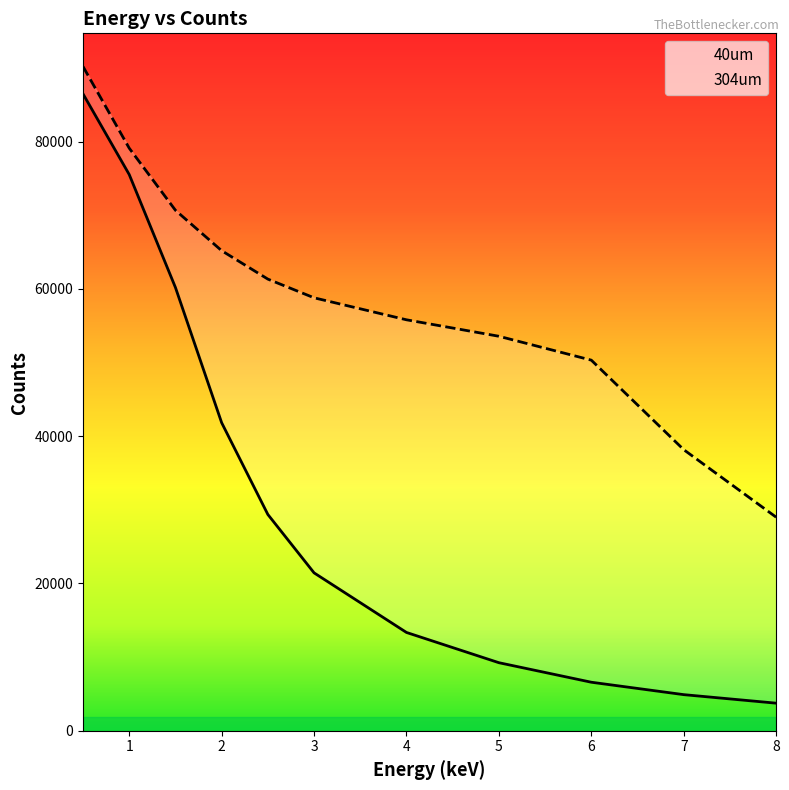

Is this an area chart (filled region under the line)?

No